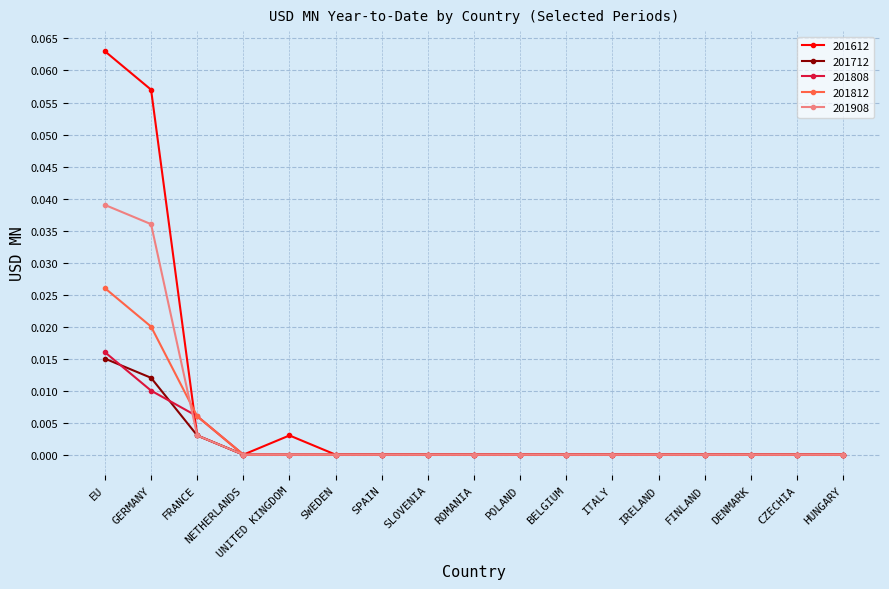

Is the value of 201808 at CZECHIA greater than the value of 201812 at GERMANY?

No